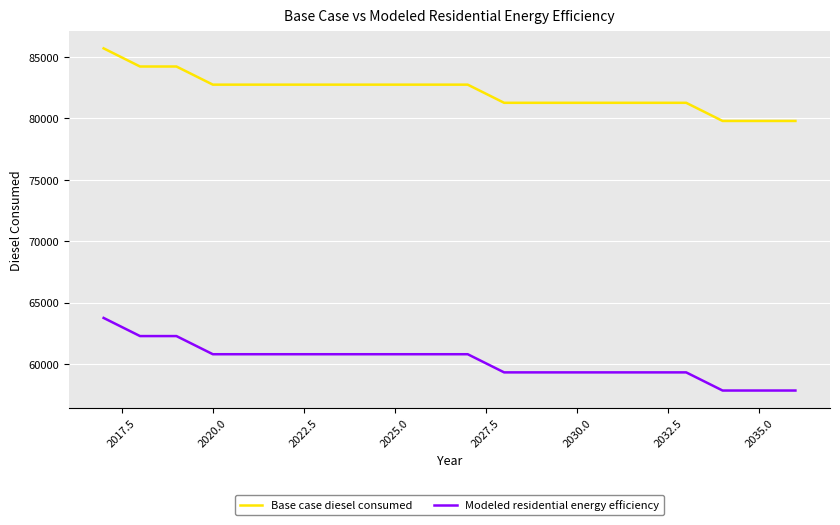

True or false: Modeled residential energy efficiency and Base case diesel consumed cross at least once.

False